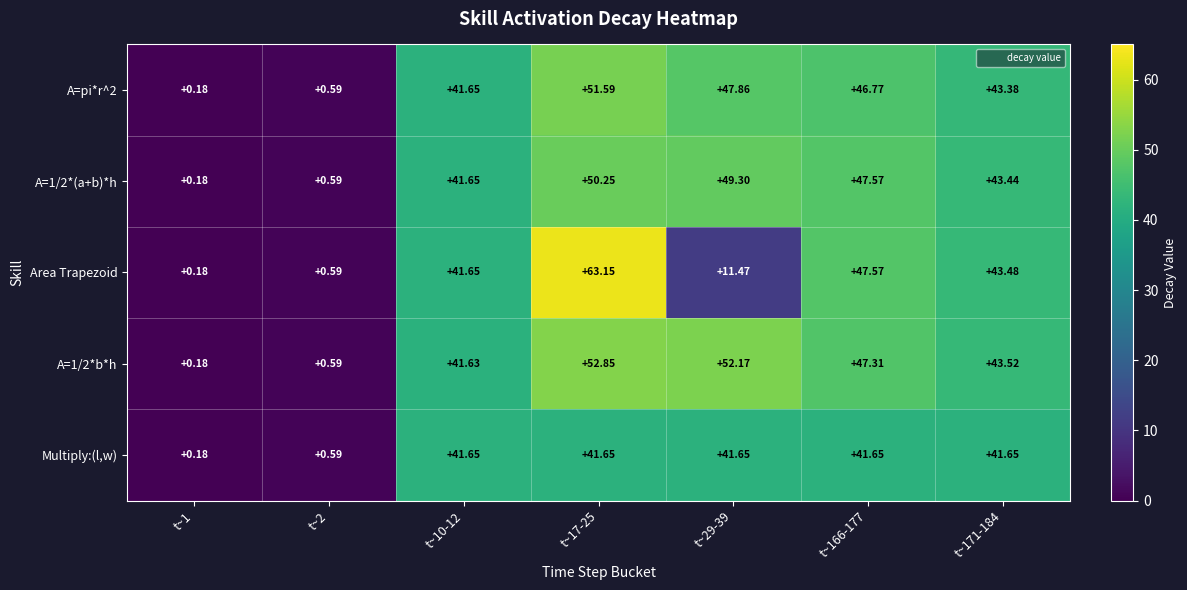

How many data points in A=1/2*b*h are less than 43?

3